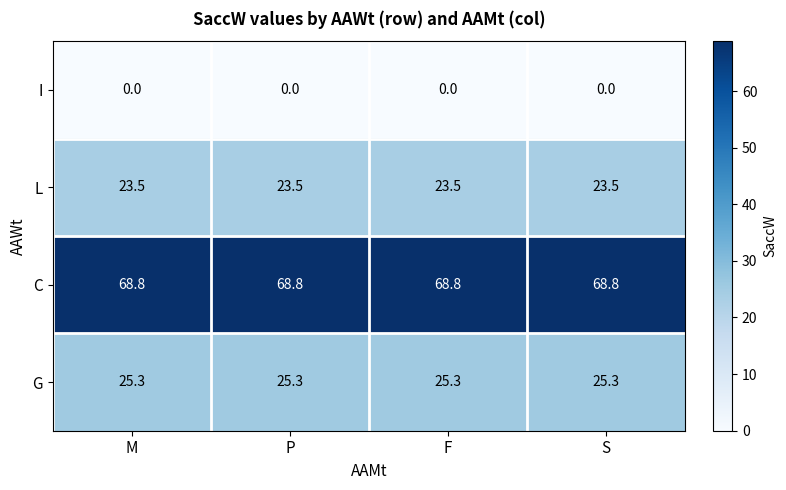

Count the number of categories in the chart.

4